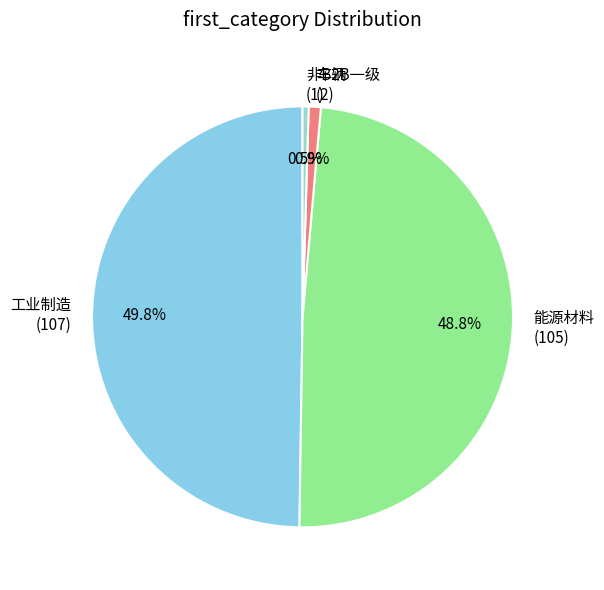

Is 非B2B一级 (1) the majority of the pie?

No